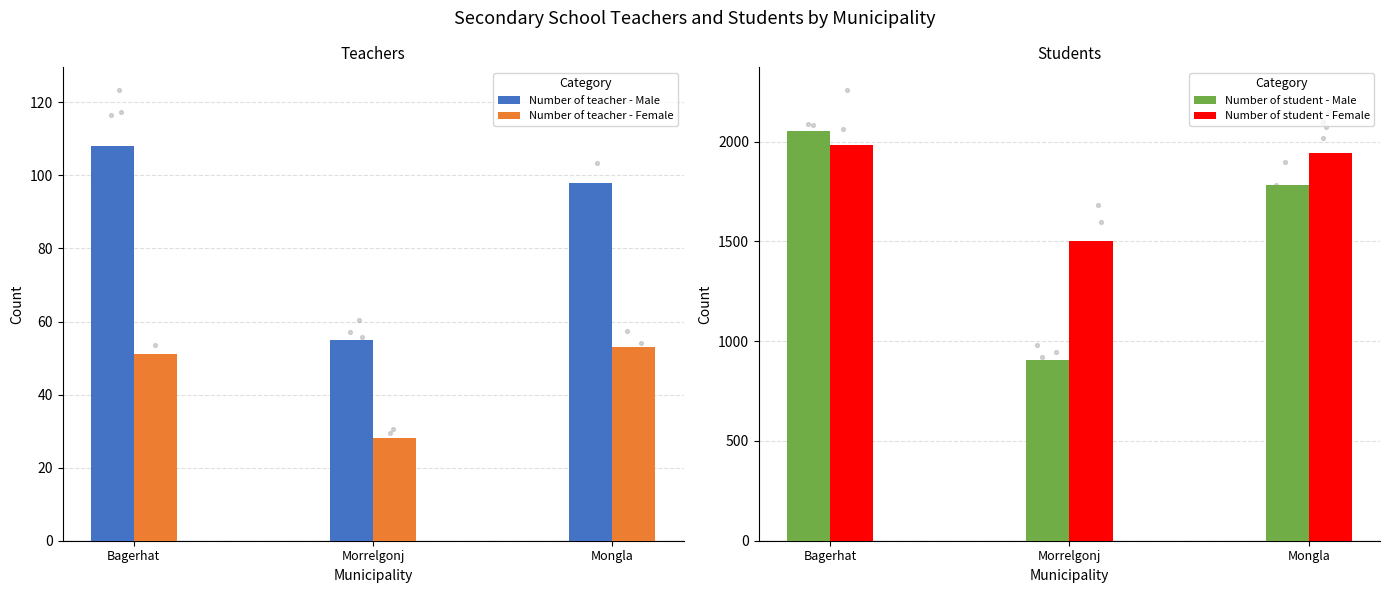

At which category is the sum across all series the highest?

Bagerhat